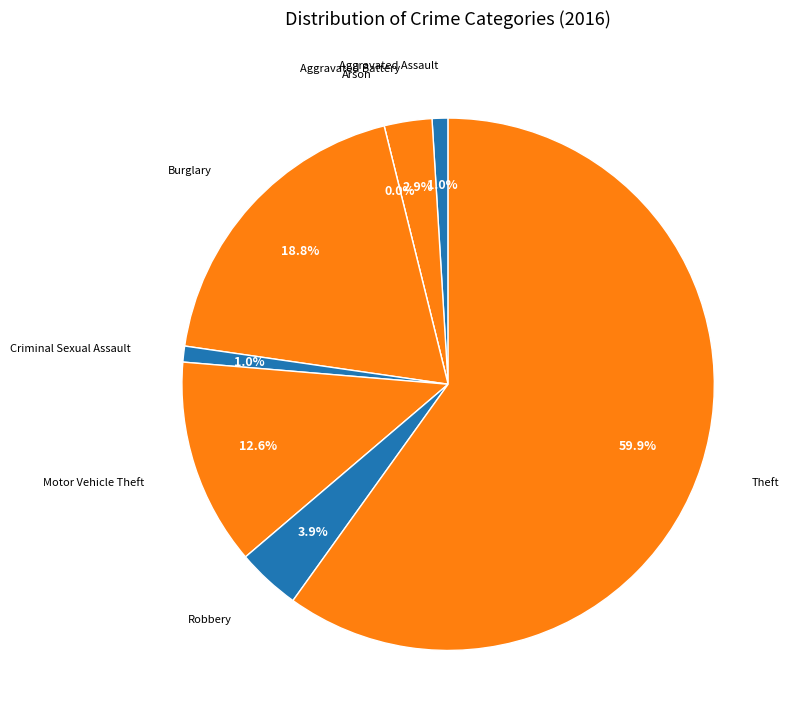

To the nearest percent, what is the combined percentage of Arson and Aggravated Battery?

3%